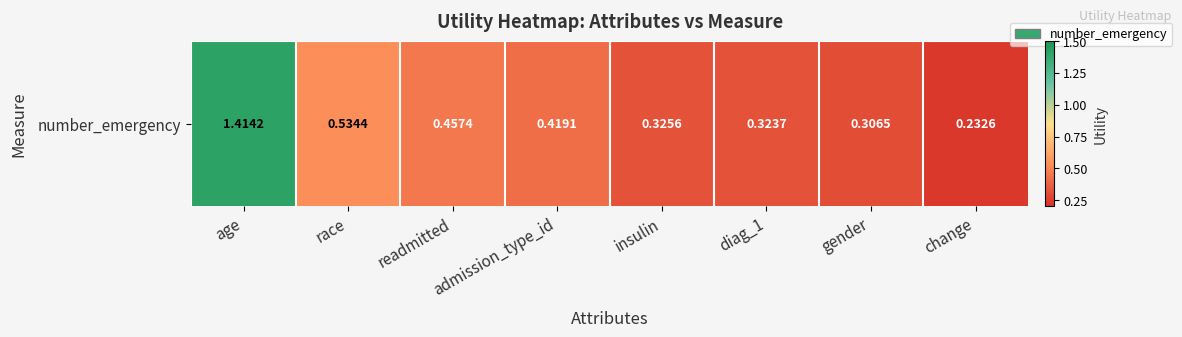

Is it true that the value at gender is 0.1?

False